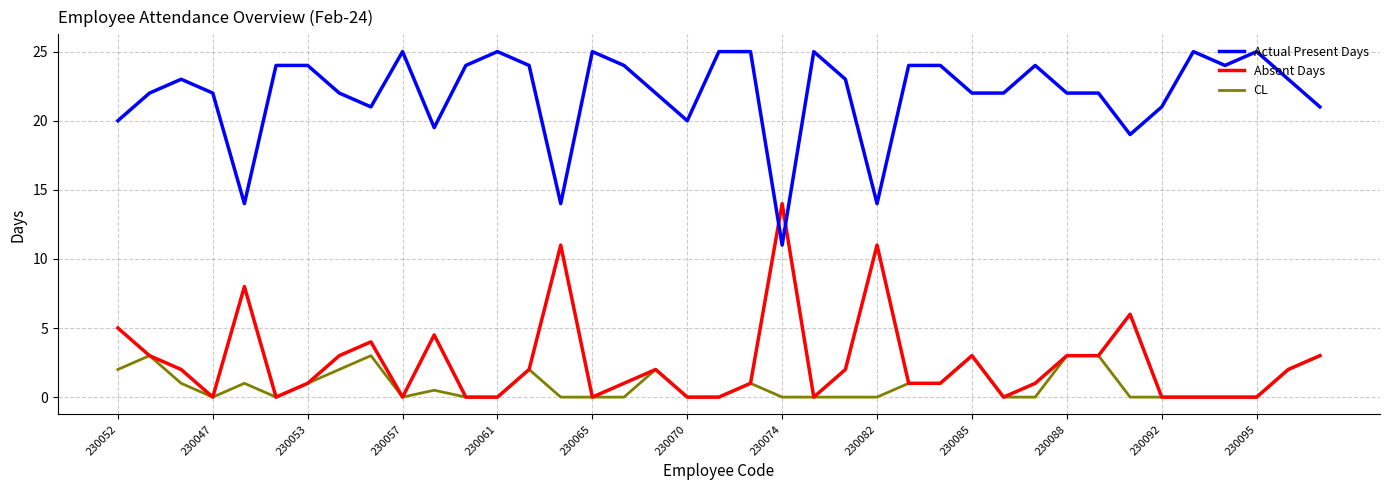

Which series has the largest total across all categories?

Actual Present Days